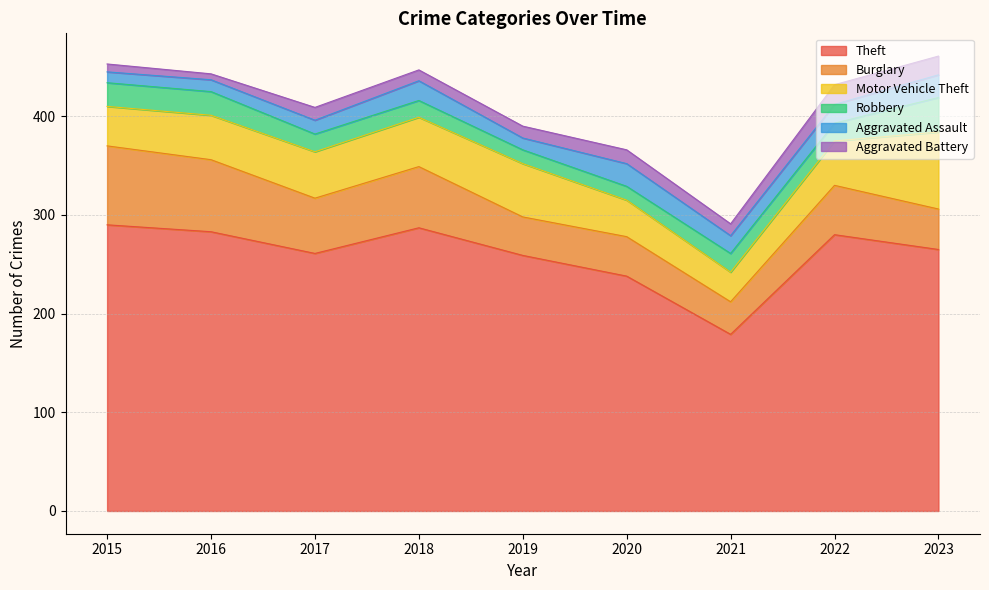

Where is the first local minimum for Theft?

2017